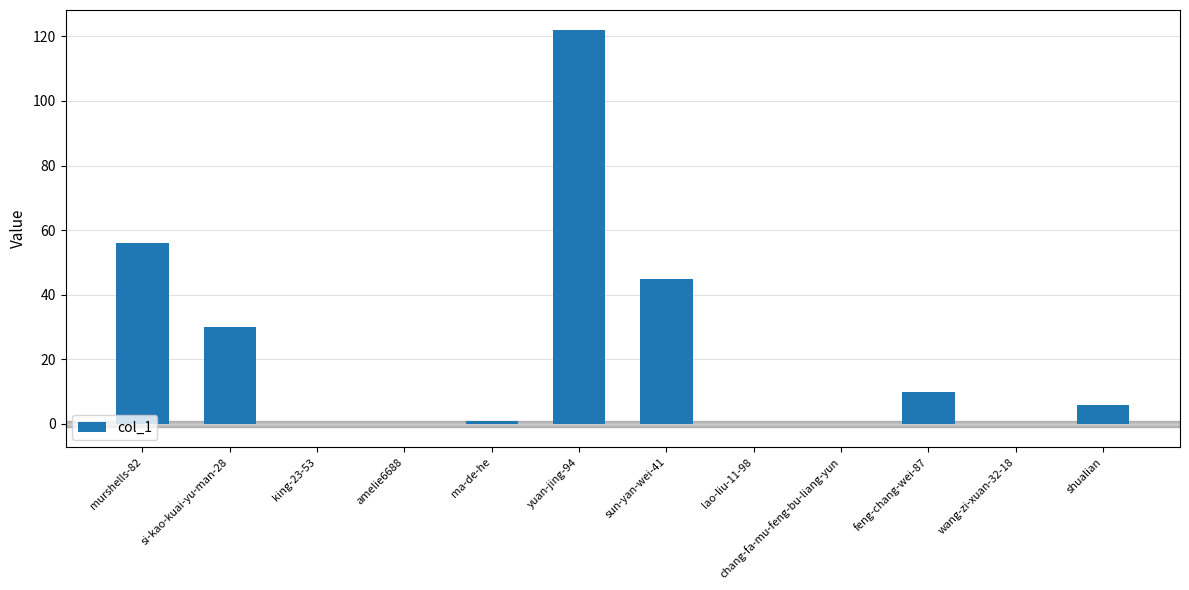

What is the sum of all values?

270